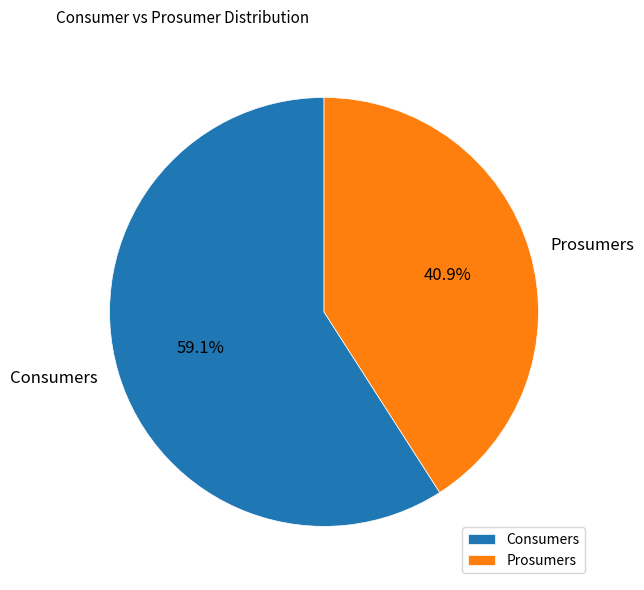

Which category has the biggest portion of the pie?

Consumers